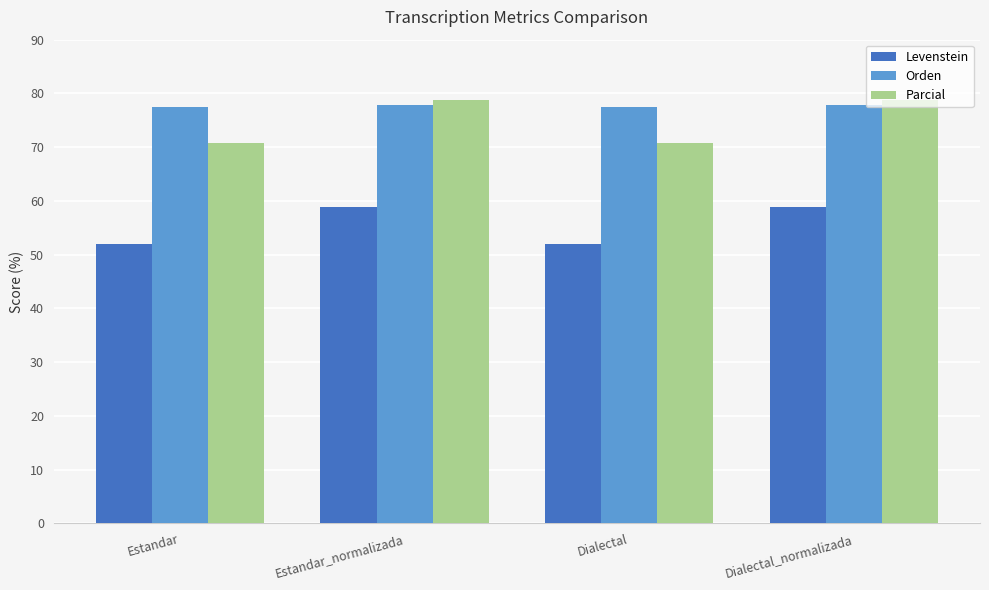

Which series has the largest total across all categories?

Orden